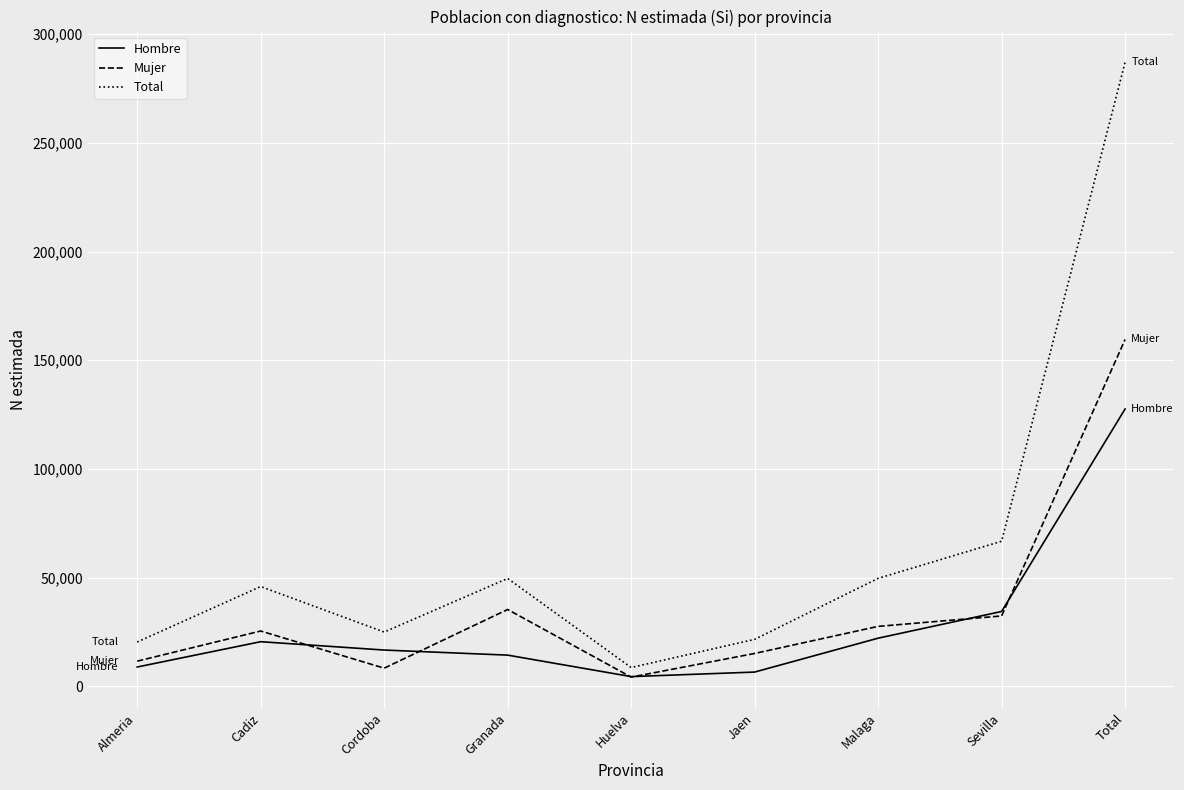

What is the difference between the highest and lowest values at Almeria?

11511